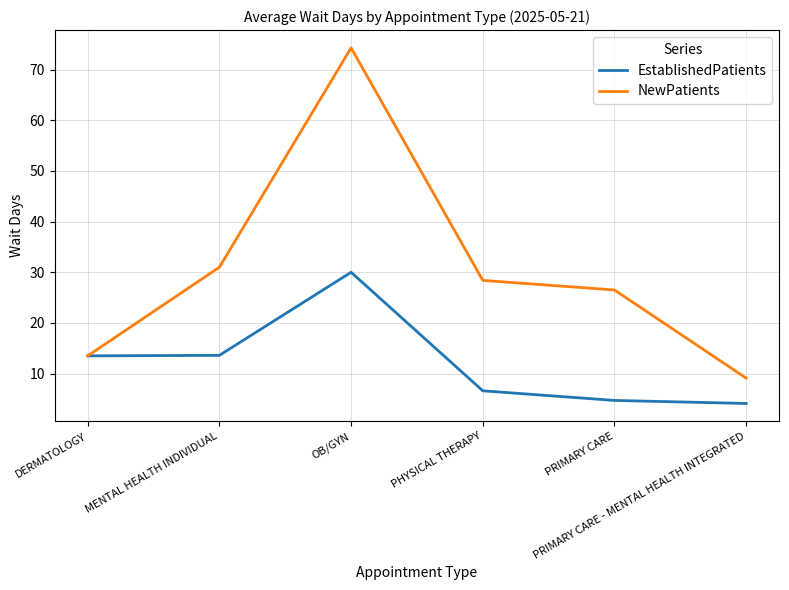

List the series in order of their overall mean, highest first.

NewPatients, EstablishedPatients